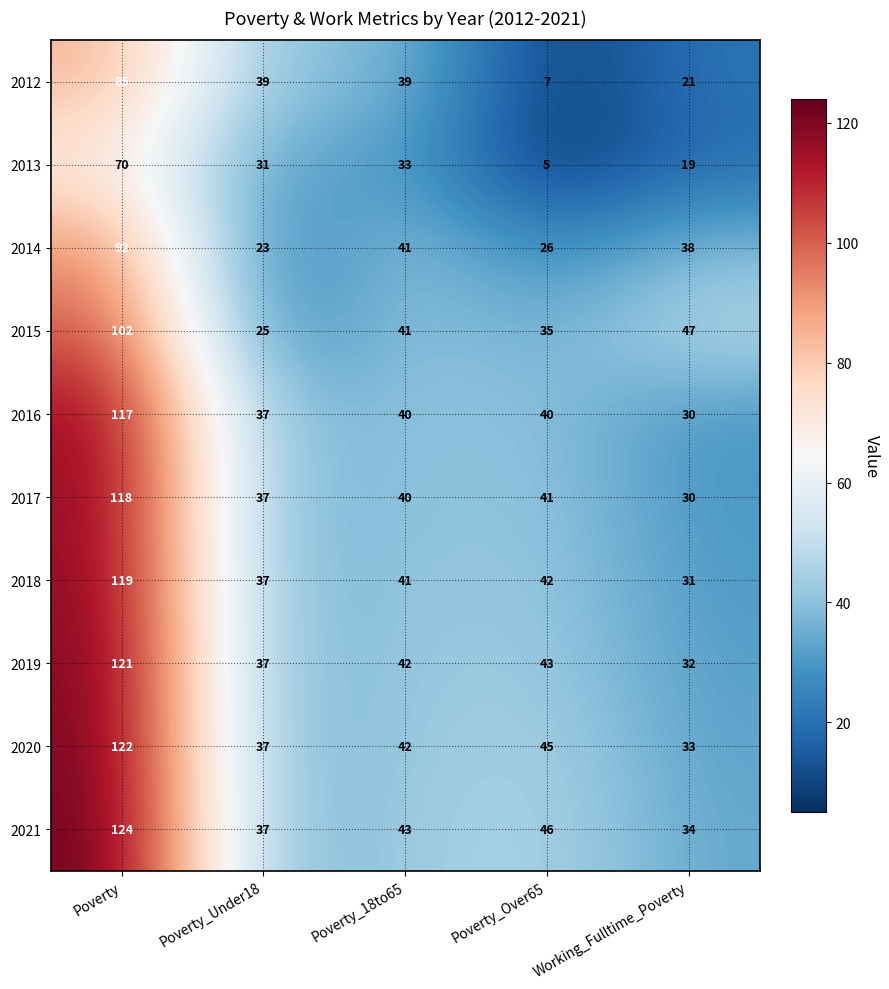

Read the 2013 value at Poverty, to the nearest 10.

70